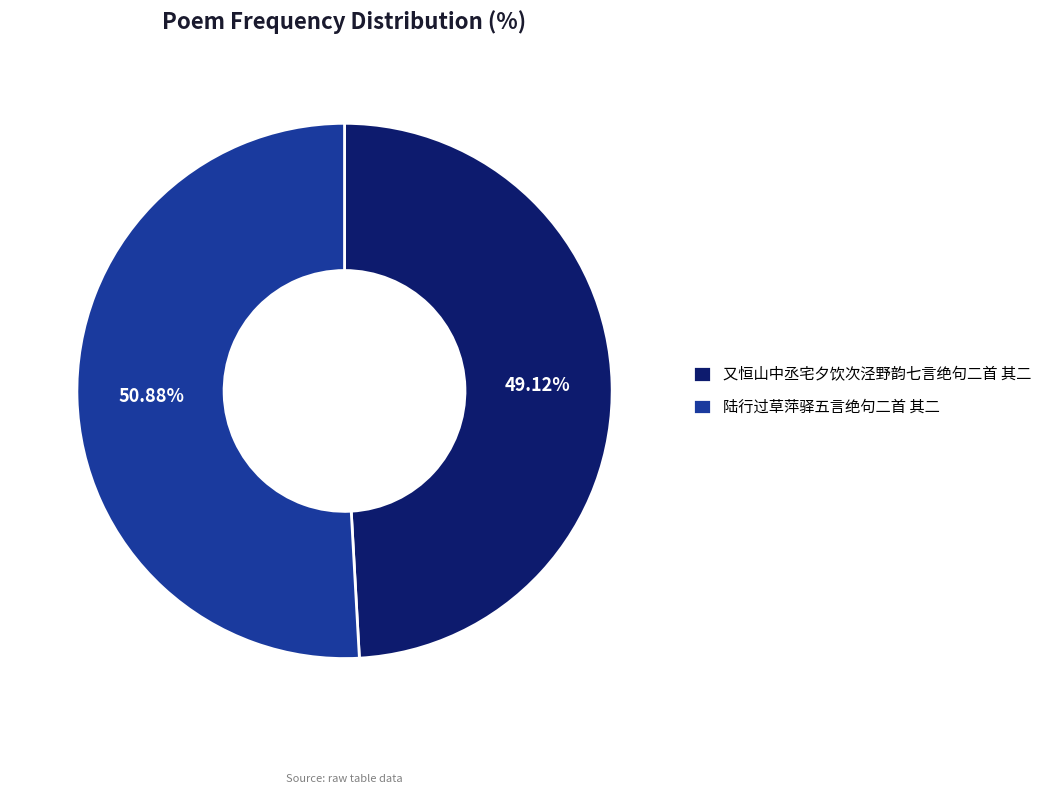

Between 又恒山中丞宅夕饮次泾野韵七言绝句二首 其二 and 陆行过草萍驿五言绝句二首 其二, which is larger?

陆行过草萍驿五言绝句二首 其二